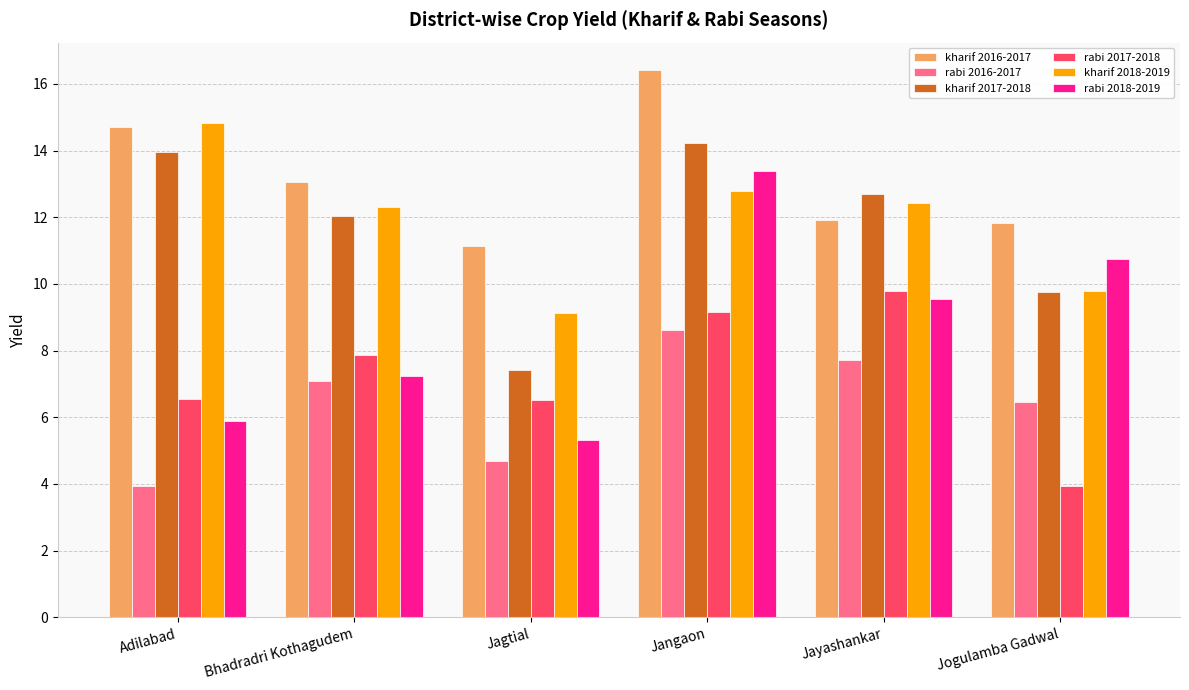

What is the sum of all rabi 2016-2017 values?

38.5